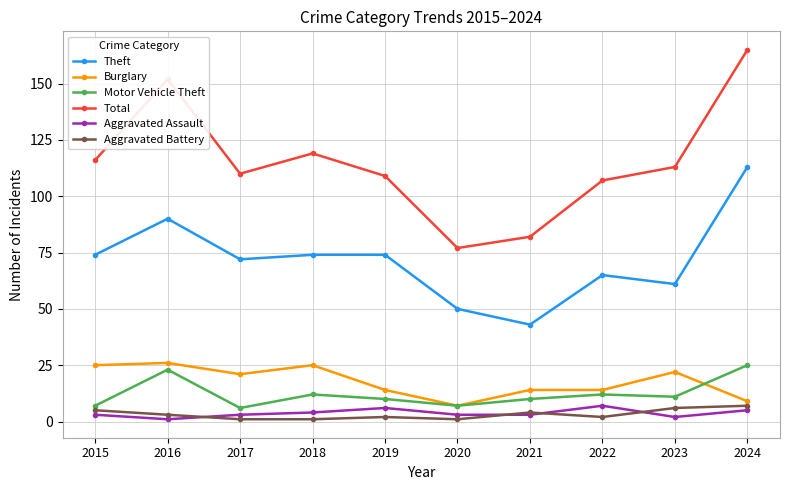

Between 2018 and 2021, which series saw the biggest shift?

Total